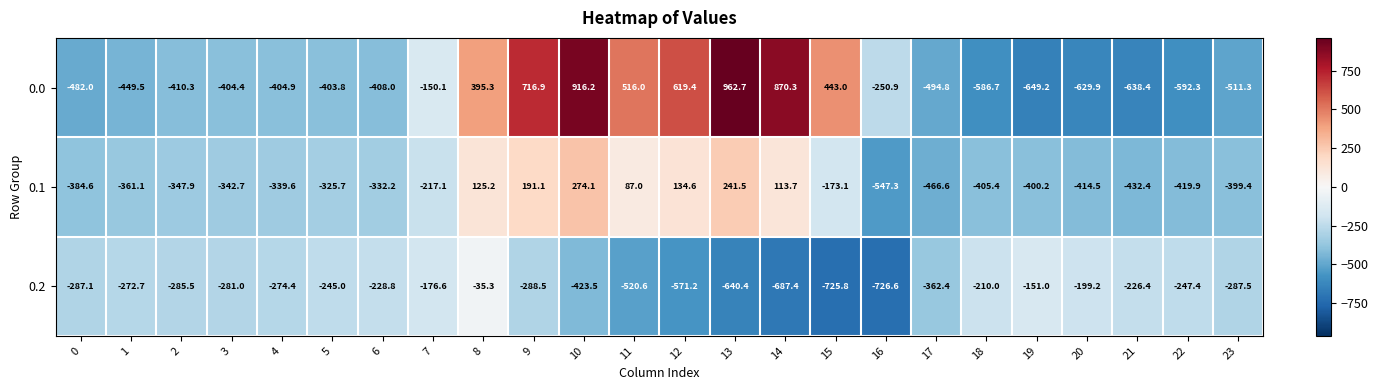

What is the sum of the 0.1 values at 20 and 5?

-740.2